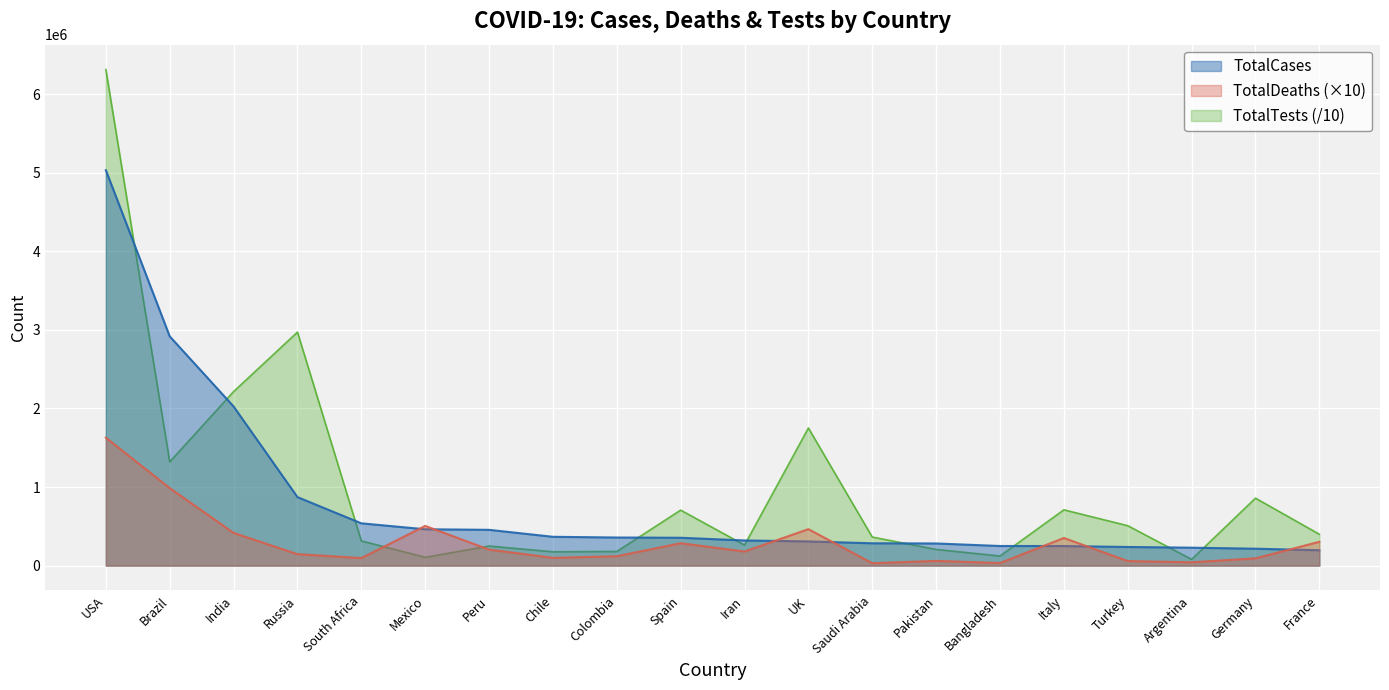

At which category does the chart reach its peak across all series?

USA